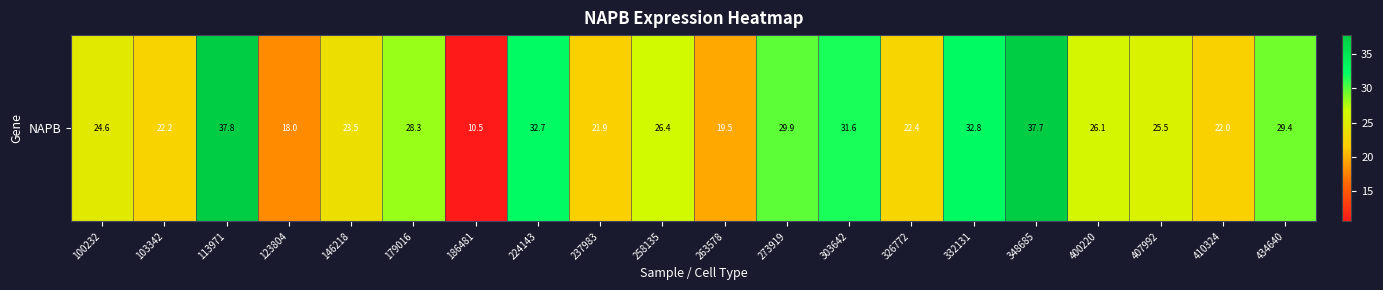

Between 237983 and 100232, which is larger?

100232